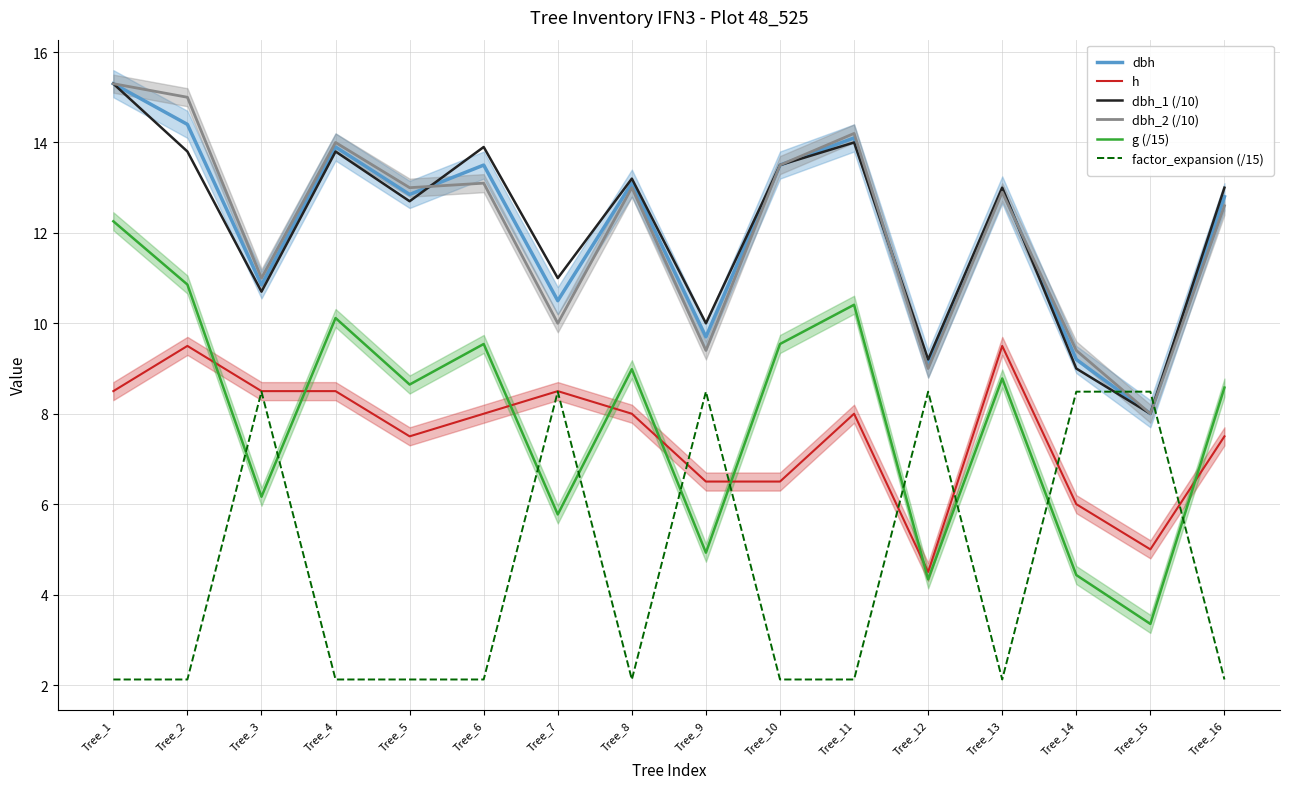

What is the lowest value of the g (/15) series?

3.4